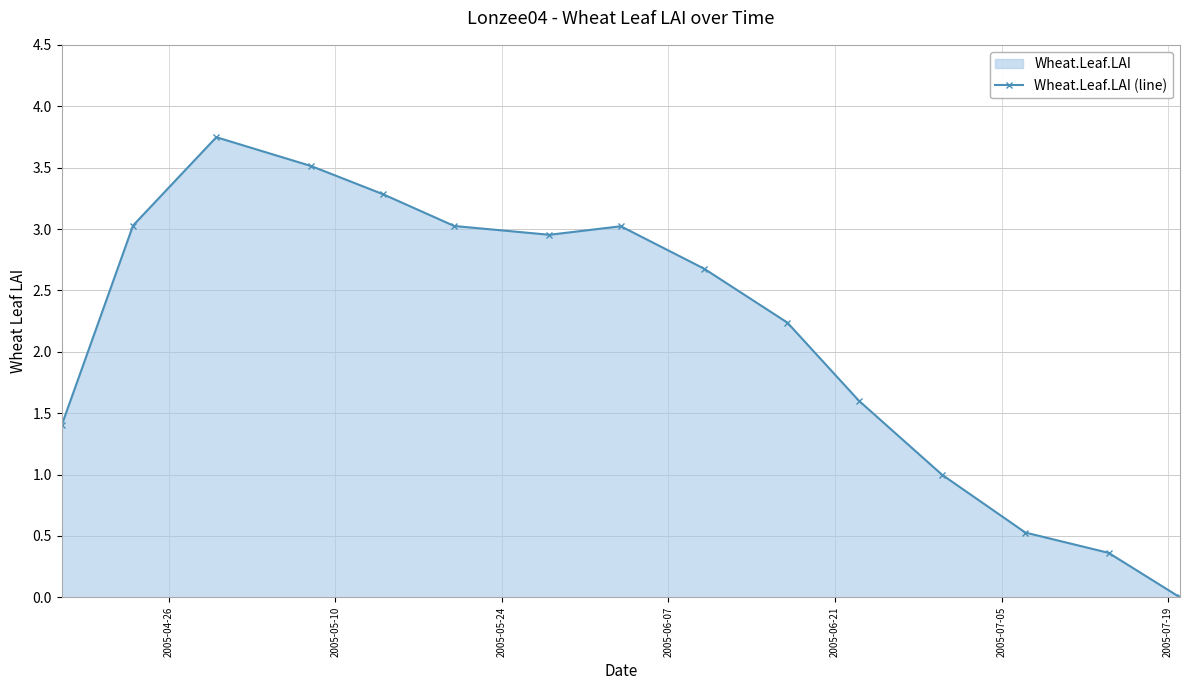

How many interior local peaks (higher than both neighbors) does the data have?

2